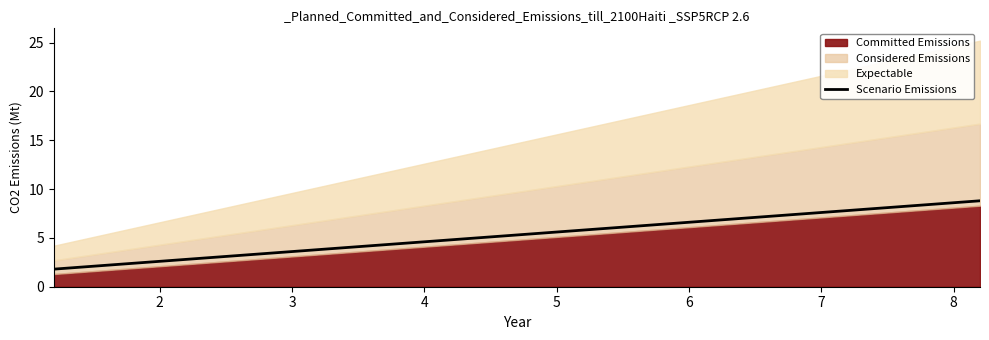

What is the maximum value for Scenario Emissions?

8.8